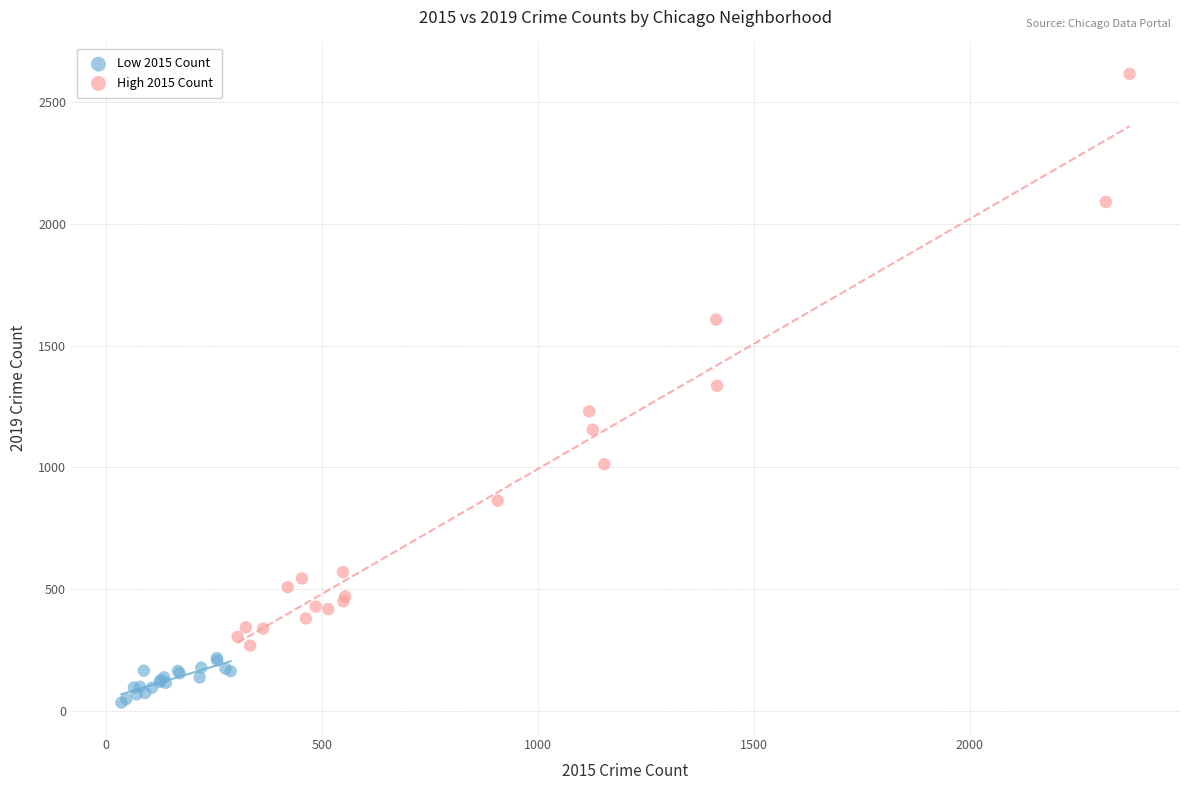

What are all the series names shown in the legend?

Low 2015 Count, High 2015 Count